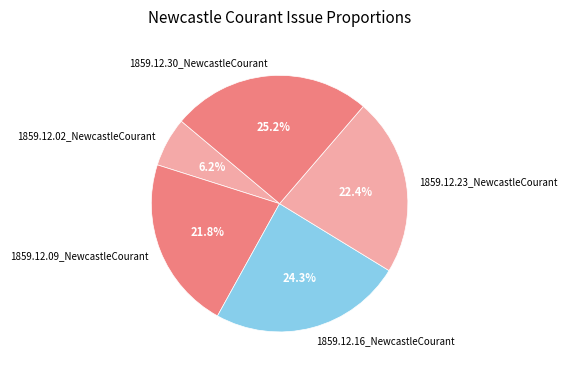

What portion of the pie excludes 1859.12.09_NewcastleCourant?

78.2%